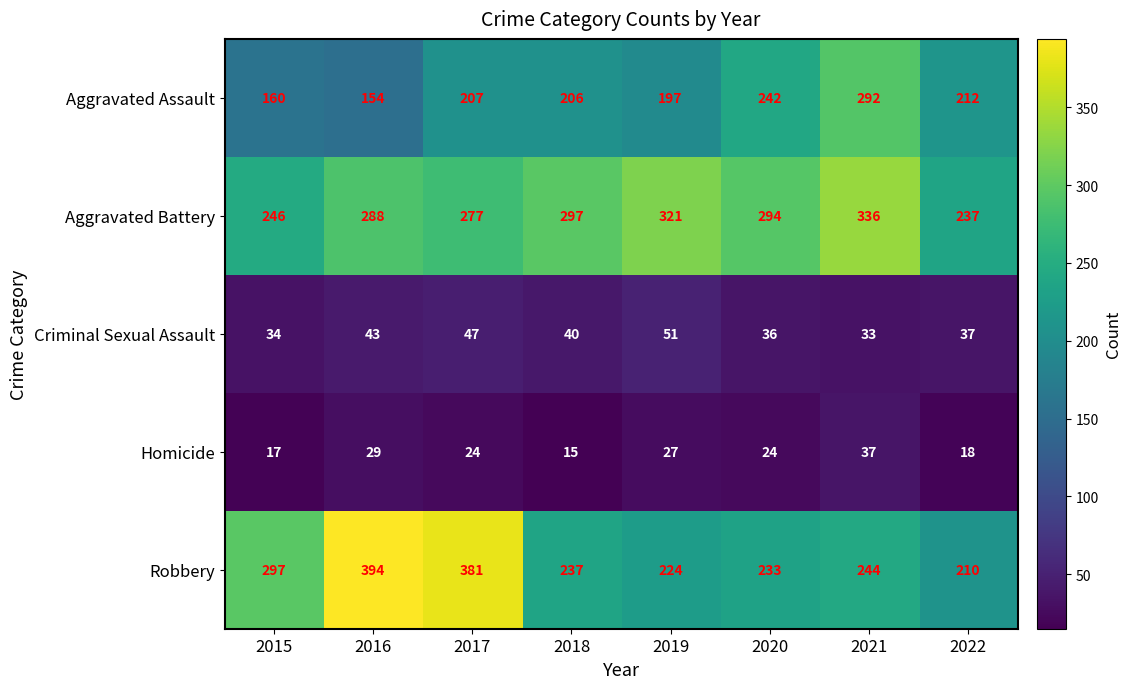

Is the value of Robbery at 2019 greater than the value of Homicide at 2017?

Yes